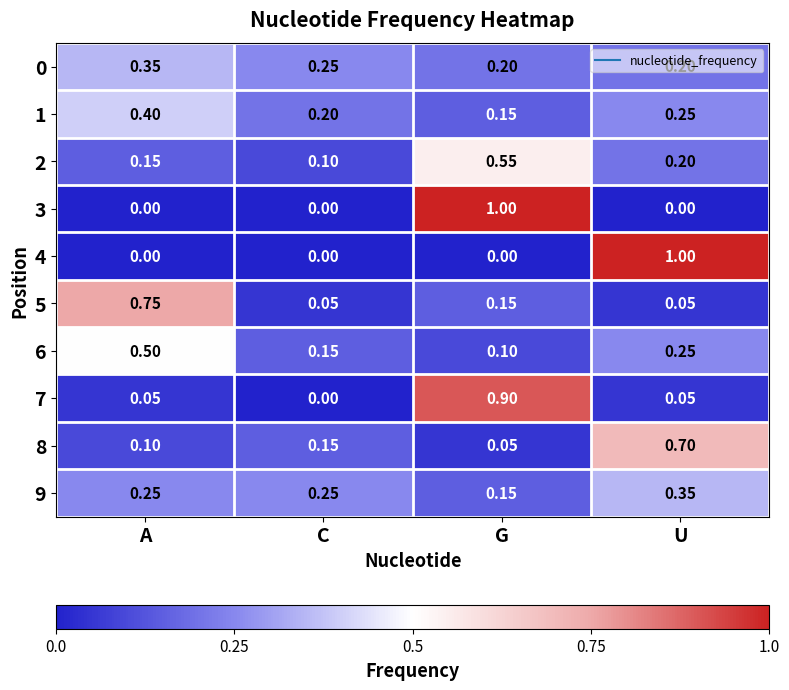

Which category has the highest value in the 9 series?

U